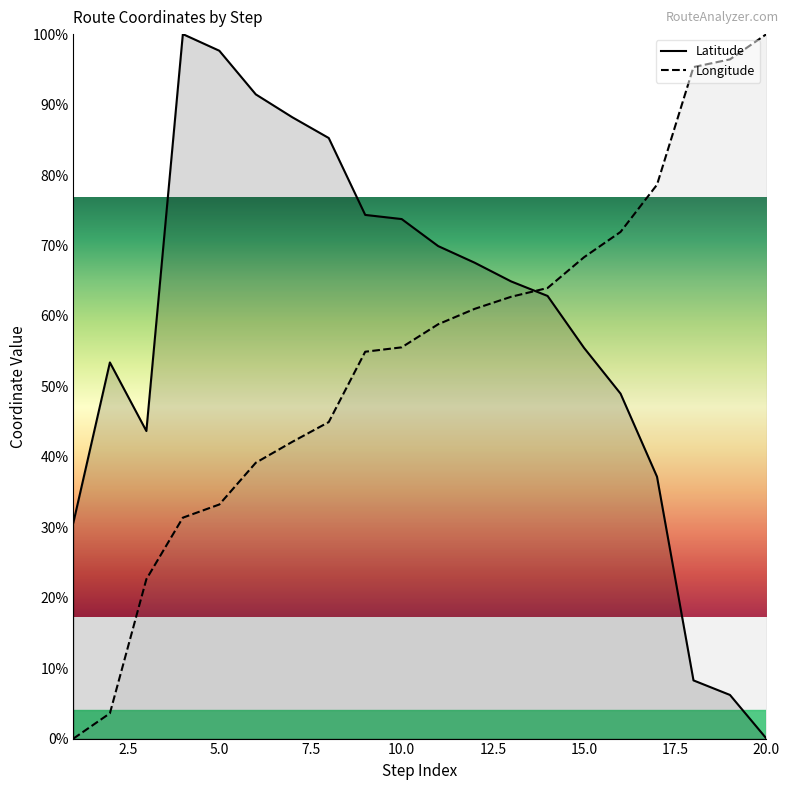

Which series ends up on top after the final intersection of Longitude and Latitude?

Longitude